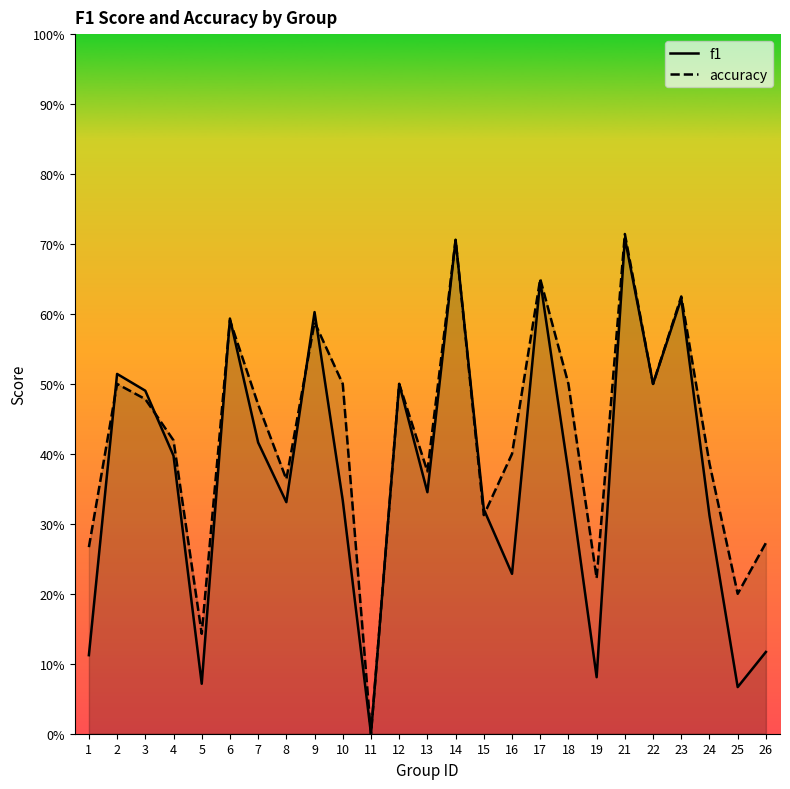

Between 19 and 21, which series saw the biggest shift?

f1